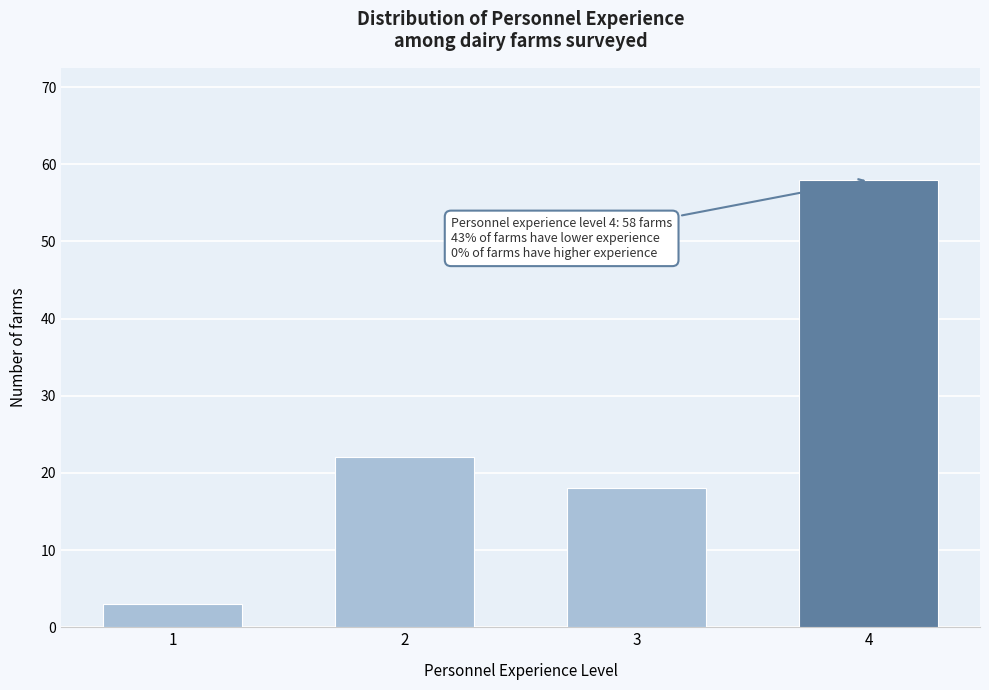

Reading left to right, transcribe all the data shown in this chart.

3	22	18	58